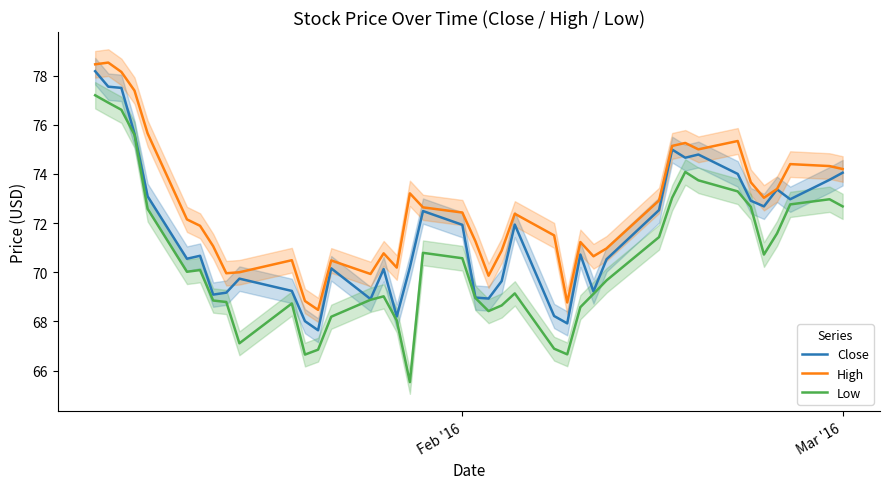

How many distinct data groups are displayed?

3